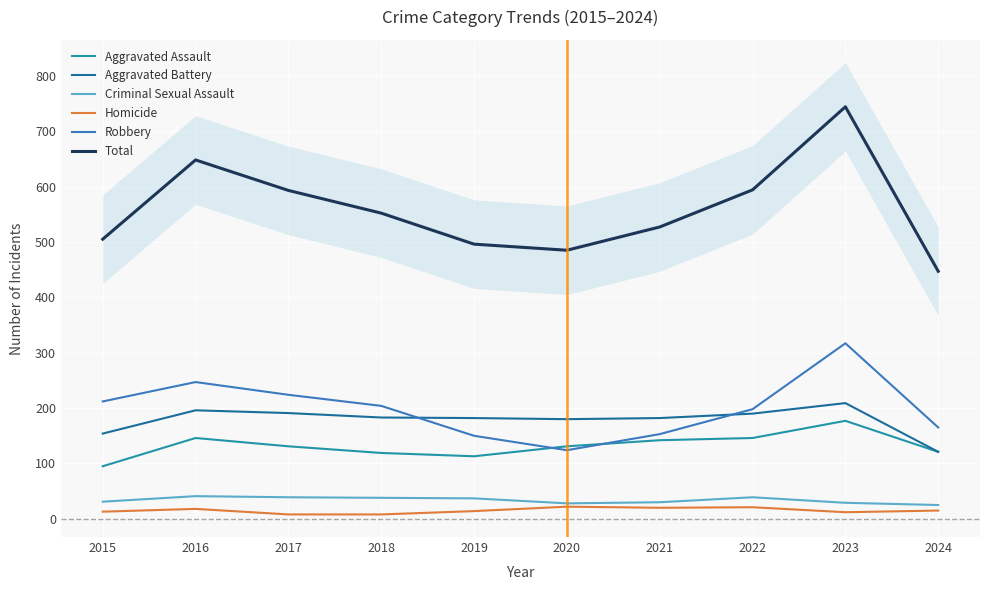

True or false: Homicide has a value of 20 at 2021.

True